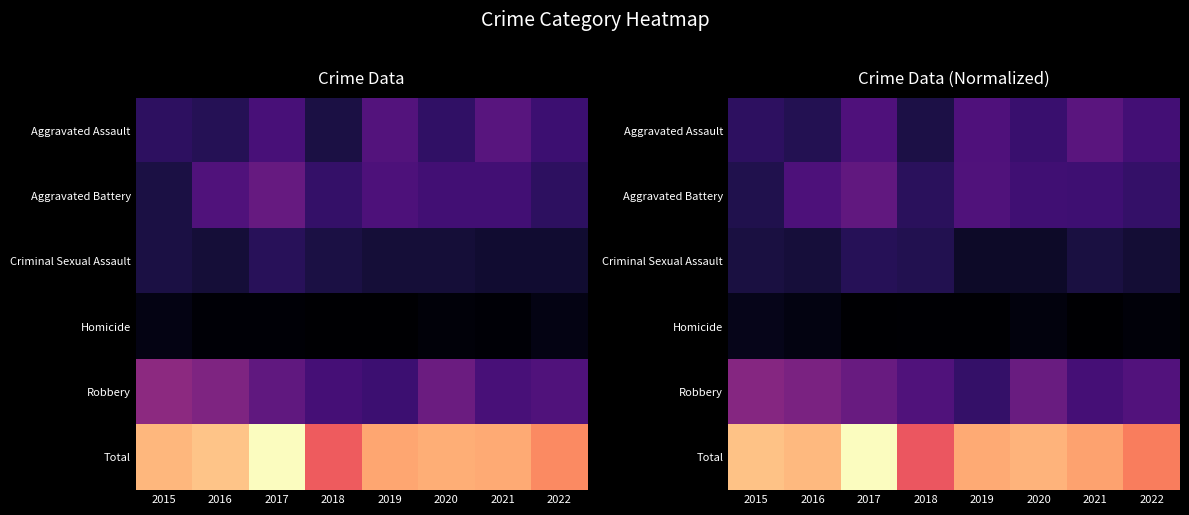

Reading right to left, extract all data points from this chart.

row_0: 23.8	29.7	20.9	26.4	13.8	26.4	15.8	18.1
row_1: 20.0	22.4	22.9	26.8	17.4	31.7	26.0	14.8
row_2: 10.7	12.8	8.1	8.1	15.2	16.3	11.4	12.6
row_3: 1.8	0.0	2.8	0.5	0.8	0.0	3.7	5.4
row_4: 27.2	24.2	33.5	19.7	27.0	33.2	38.2	41.2
row_5: 78.1	86.4	90.0	88.1	68.8	109.3	91.2	93.3